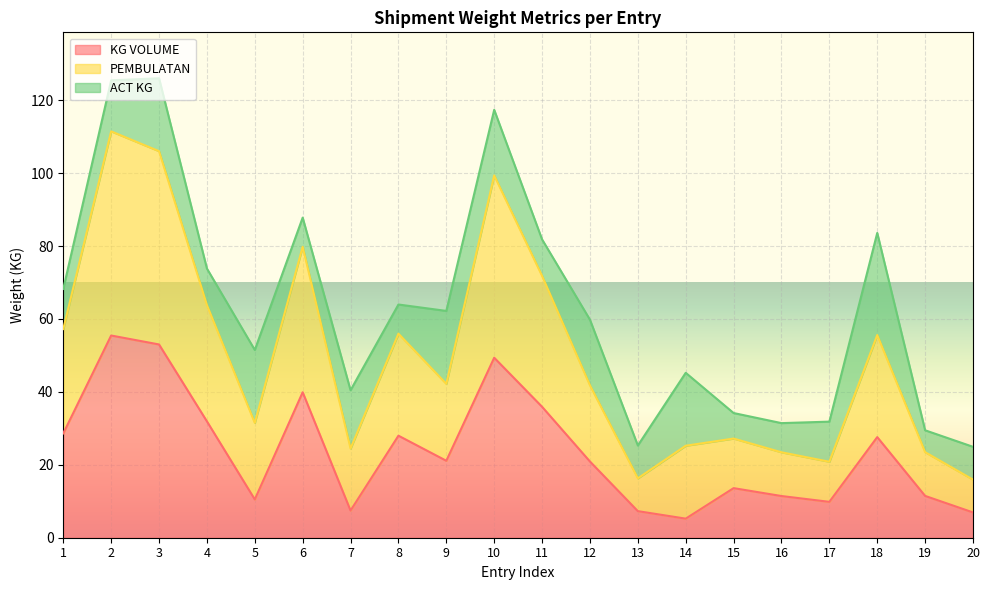

At how many categories does at least one series exceed 8?

20